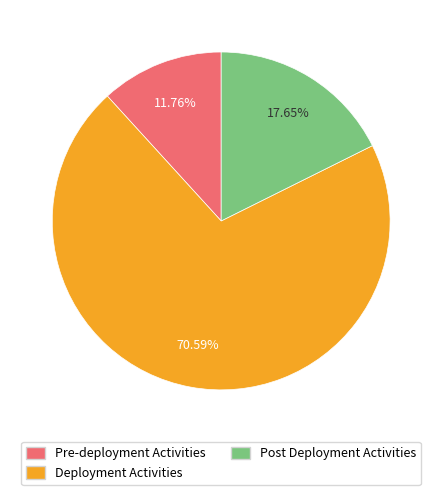

Is it true that Post Deployment Activities is 25% of the pie?

False